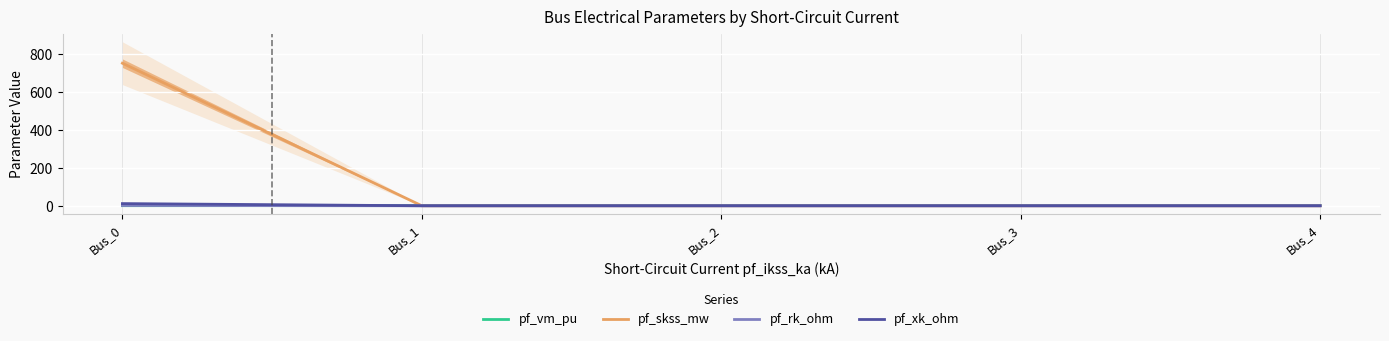

Rank the series at Bus_3 from lowest to highest value.

pf_skss_mw, pf_rk_ohm, pf_xk_ohm, pf_vm_pu